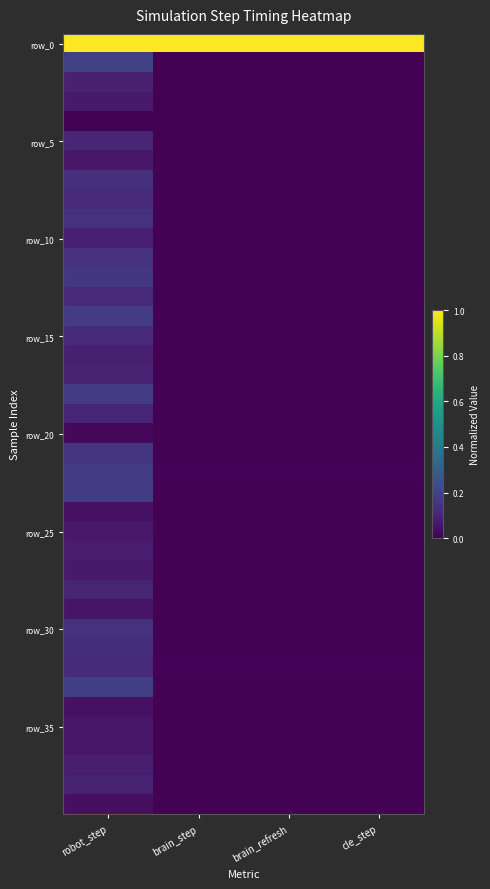

What is the total value across all series at brain_refresh?

1.2